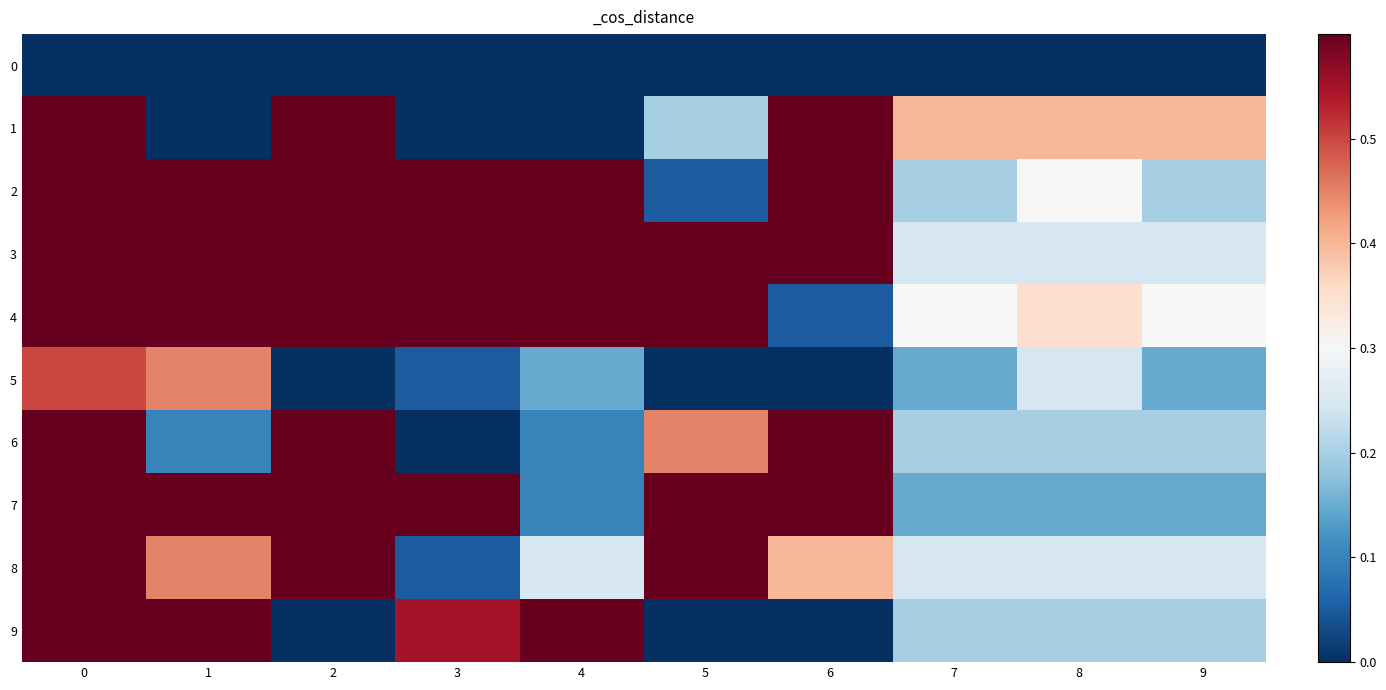

What is the difference between the highest and lowest values at 1?

1.0